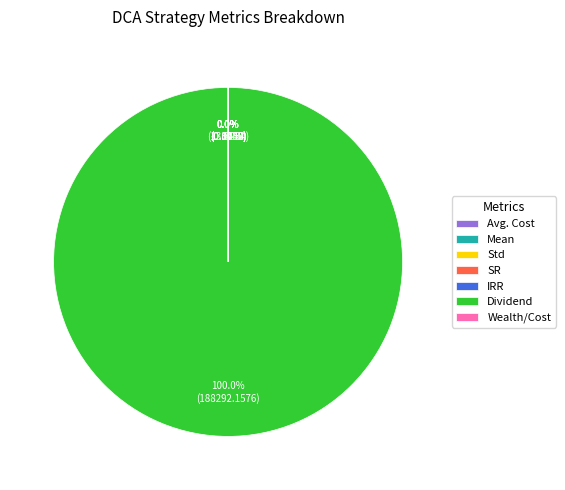

How many segments does this pie chart have?

7